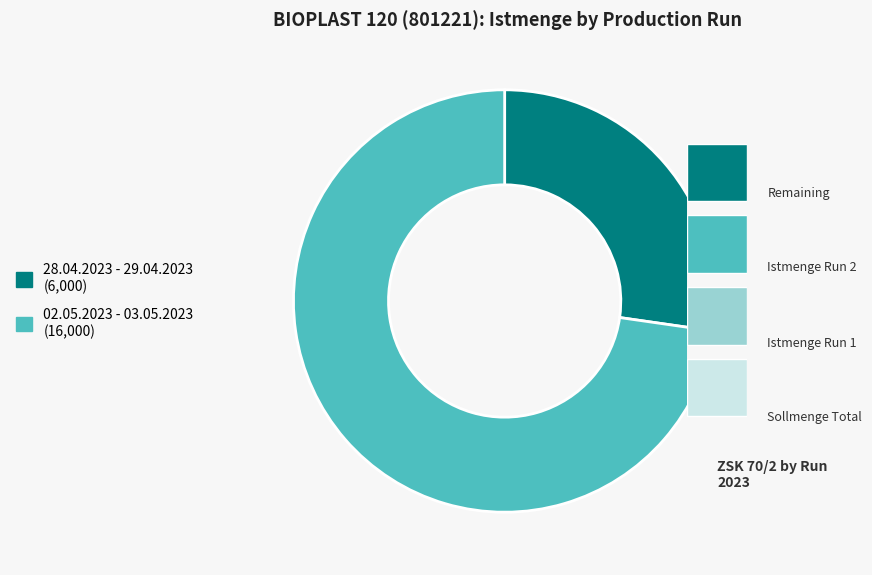

Is 02.05.2023 - 03.05.2023 the majority of the pie?

Yes